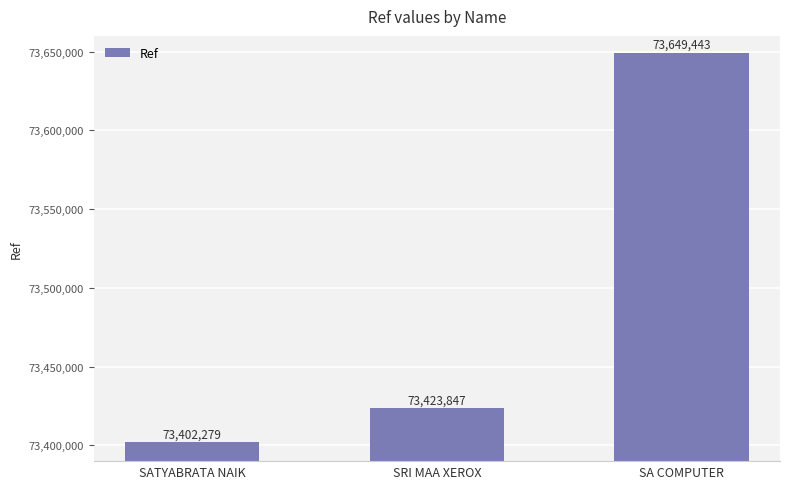

How many data points does each series have?

3